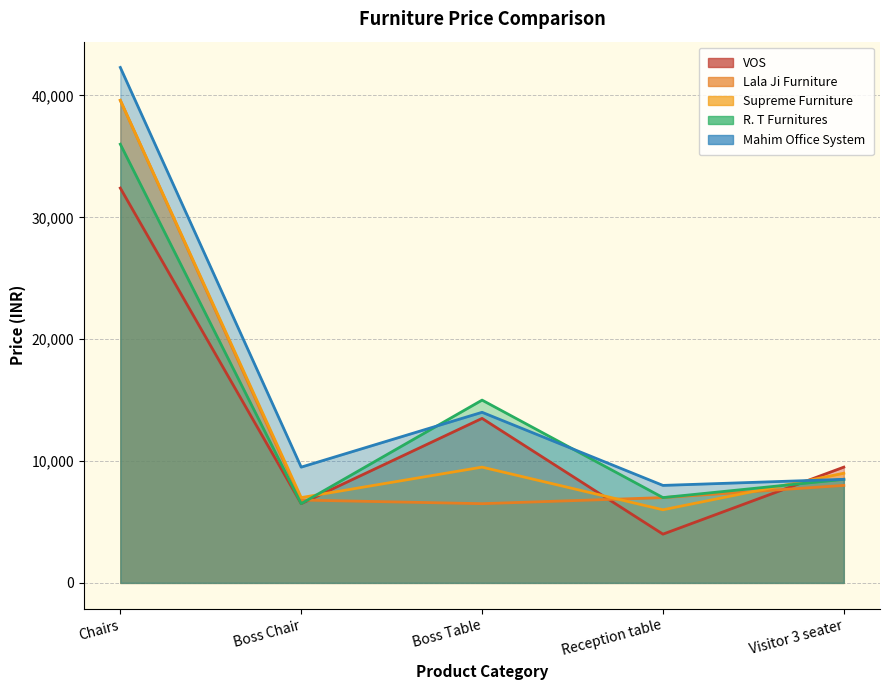

What position from the left is Boss Chair?

2